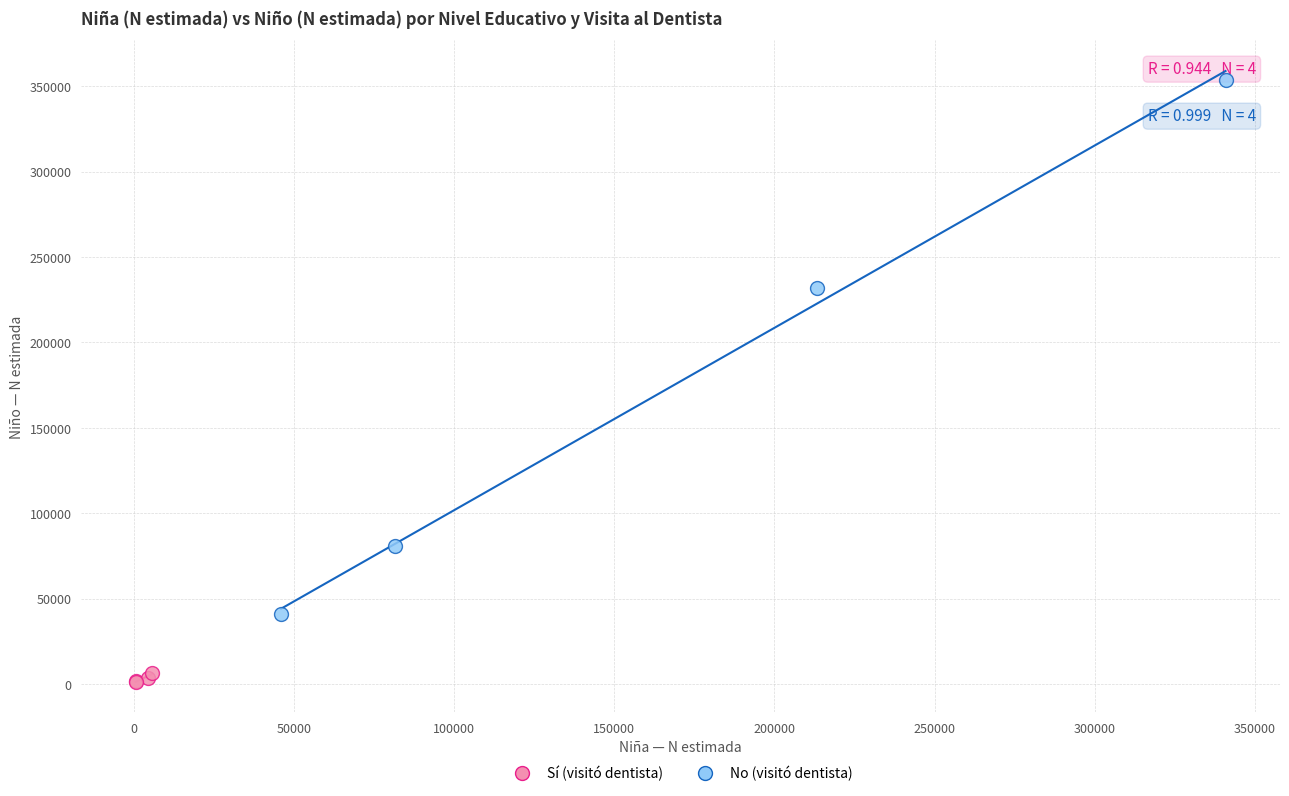

Which series has the widest spread of Y values?

No (visitó dentista)